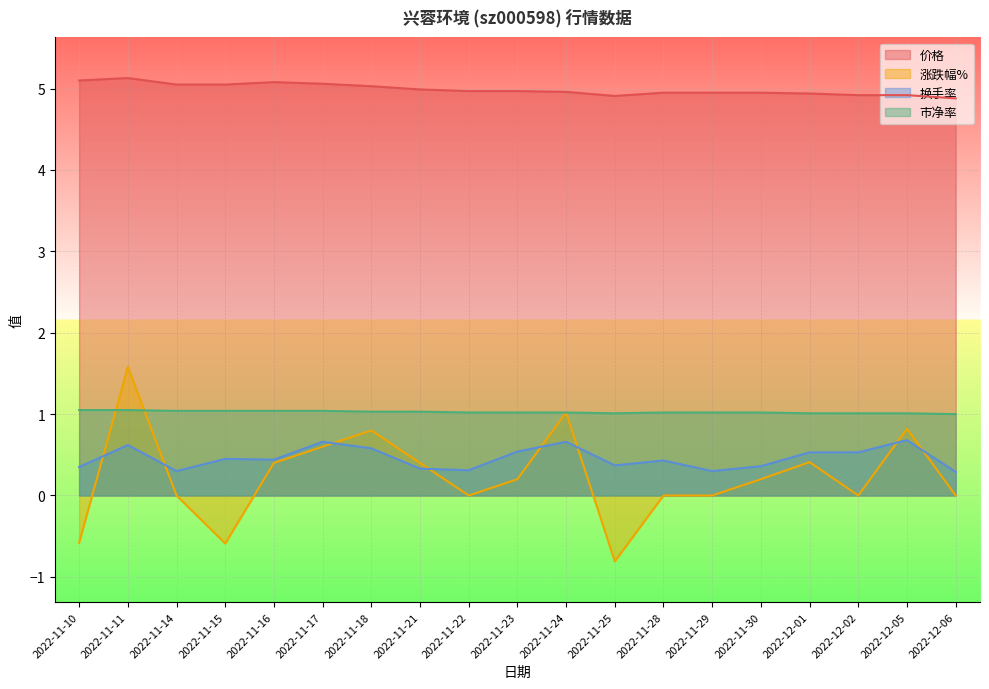

What position from the right is 2022-12-02?

3